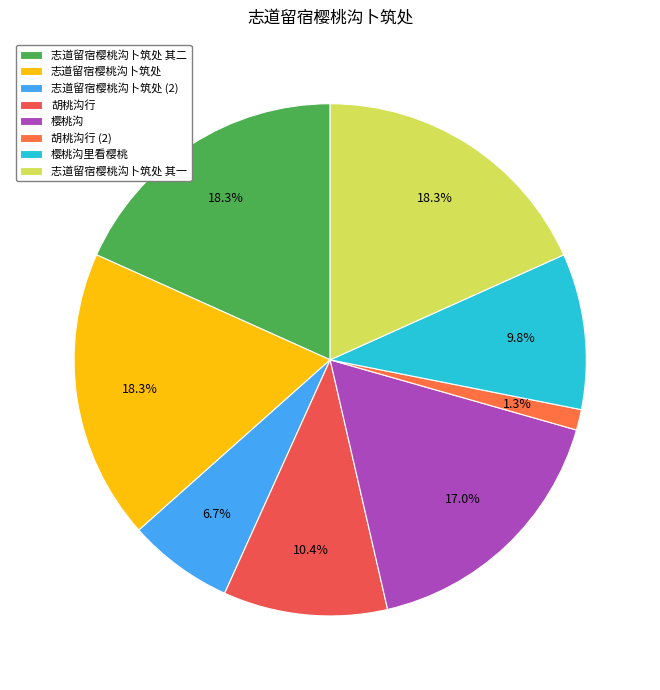

Is the sum of 志道留宿樱桃沟卜筑处 其二 and 樱桃沟 greater than half?

No